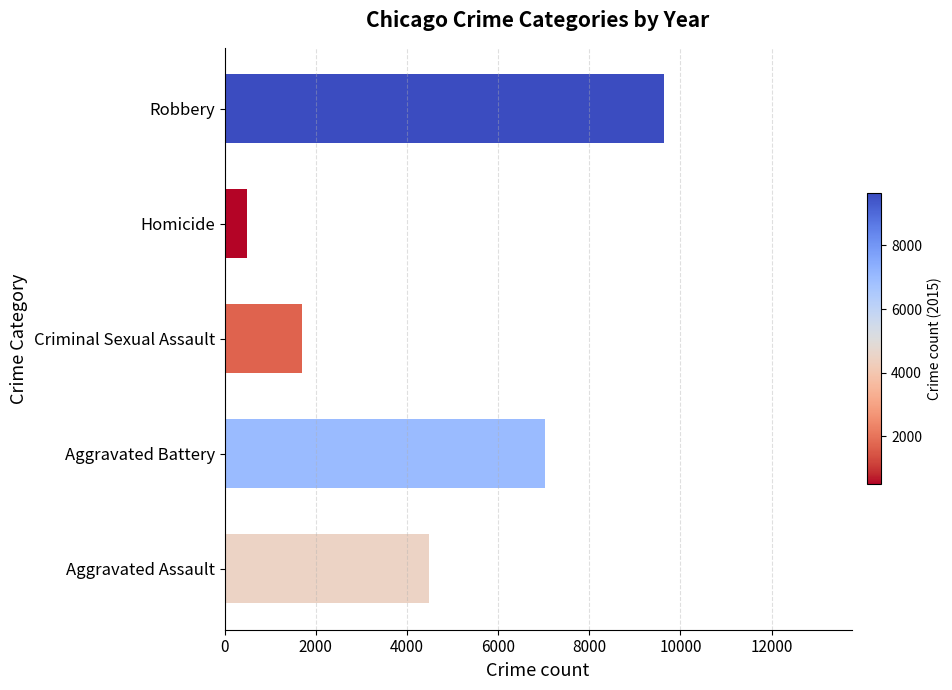

Count the number of data series in this chart.

1